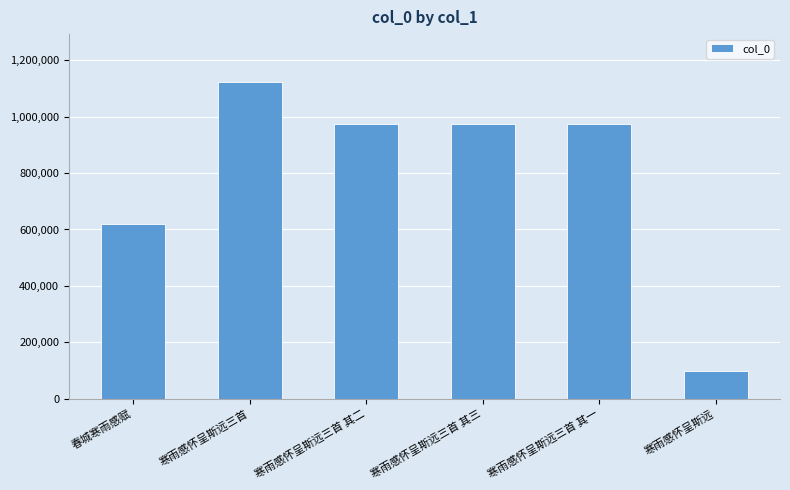

What value does the data have at 寒雨感怀呈斯远三首 其一?

974403